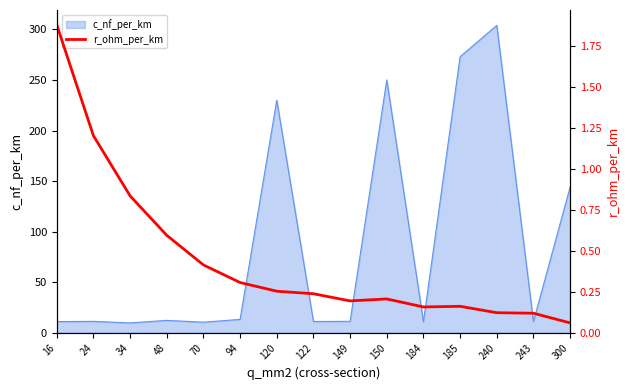

List the labels in order of value, largest first.

16, 24, 34, 48, 70, 94, 120, 122, 150, 149, 185, 184, 240, 243, 300